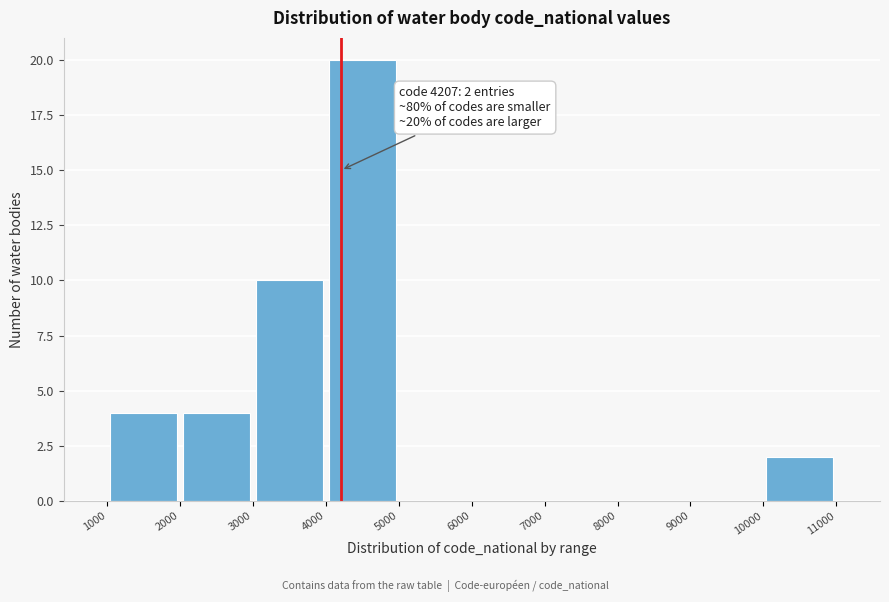

Over which range of the x-axis is the bar tallest?

4000 to 5000